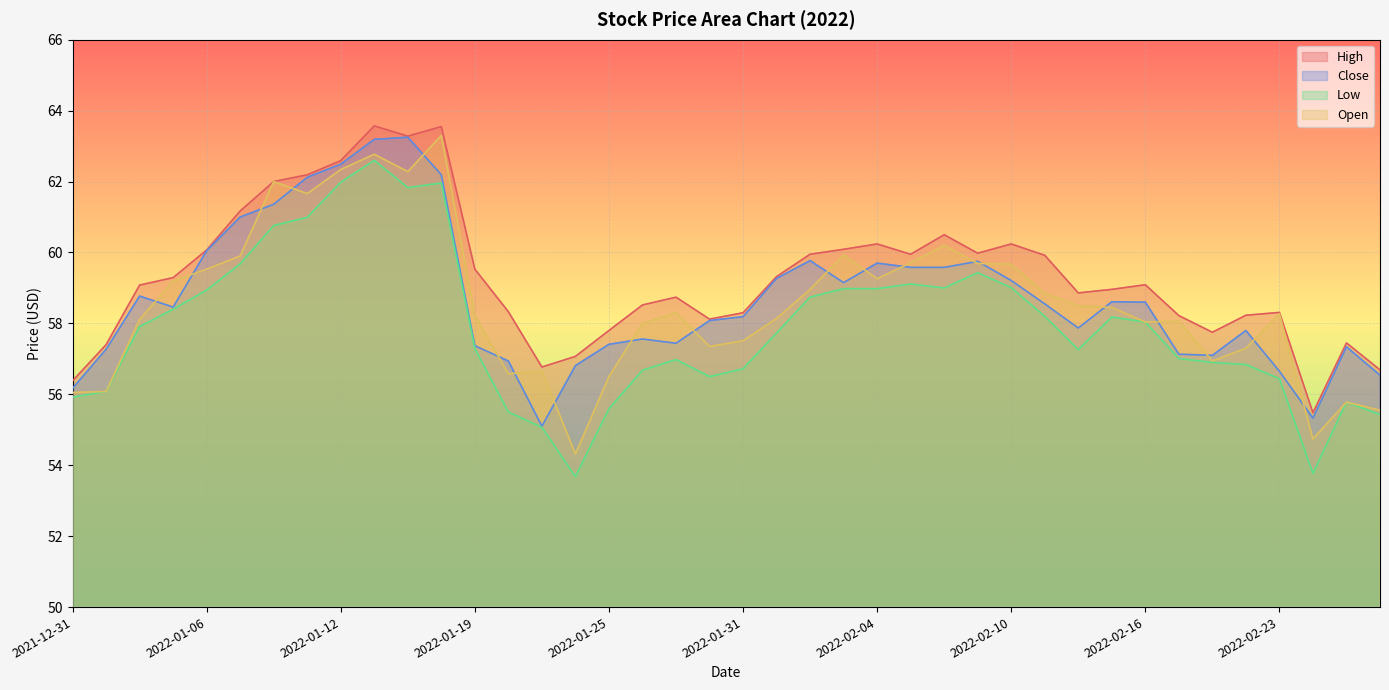

Reading left to right, transcribe all the data shown in this chart.

High: 56.4	57.4	59.1	59.3	60.1	61.2	62.0	62.2	62.6	63.6	63.3	63.5	59.5	58.3	56.8	57.1	57.8	58.5	58.7	58.1	58.3	59.3	60.0	60.1	60.2	60.0	60.5	60.0	60.2	59.9	58.9	59.0	59.1	58.2	57.8	58.2	58.3	55.5	57.5	56.7
Close: 56.2	57.3	58.8	58.5	60.0	61.0	61.4	62.1	62.5	63.2	63.2	62.2	57.4	56.9	55.1	56.8	57.4	57.6	57.4	58.1	58.2	59.3	59.8	59.1	59.7	59.6	59.6	59.8	59.2	58.5	57.9	58.6	58.6	57.1	57.1	57.8	56.6	55.3	57.3	56.5
Low: 55.9	56.1	57.9	58.4	58.9	59.7	60.8	61.0	62.0	62.6	61.8	62.0	57.3	55.5	55.1	53.7	55.6	56.7	57.0	56.5	56.7	57.7	58.7	59.0	59.0	59.1	59.0	59.4	59.0	58.2	57.3	58.2	58.0	57.0	56.9	56.8	56.4	53.8	55.8	55.4
Open: 56.0	56.1	58.1	59.2	59.5	59.9	62.0	61.7	62.3	62.8	62.3	63.3	58.2	56.6	56.6	54.3	56.5	58.0	58.3	57.4	57.5	58.1	59.0	59.9	59.3	59.7	60.2	59.7	59.7	58.9	58.5	58.5	58.0	58.1	56.9	57.3	58.3	54.7	55.8	55.5